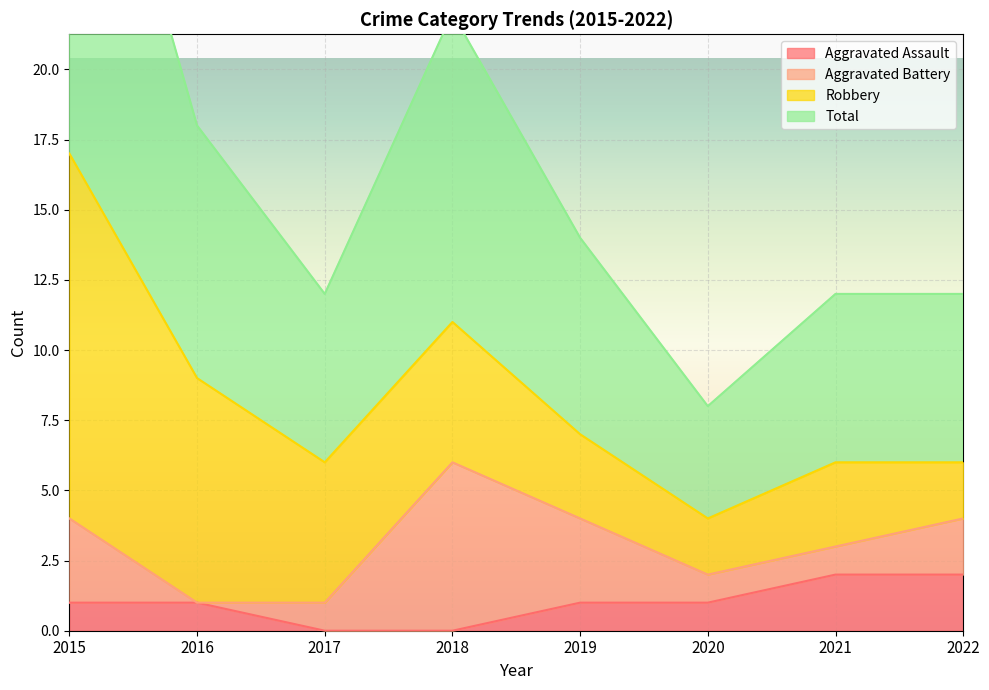

At how many categories does at least one series exceed 1?

8